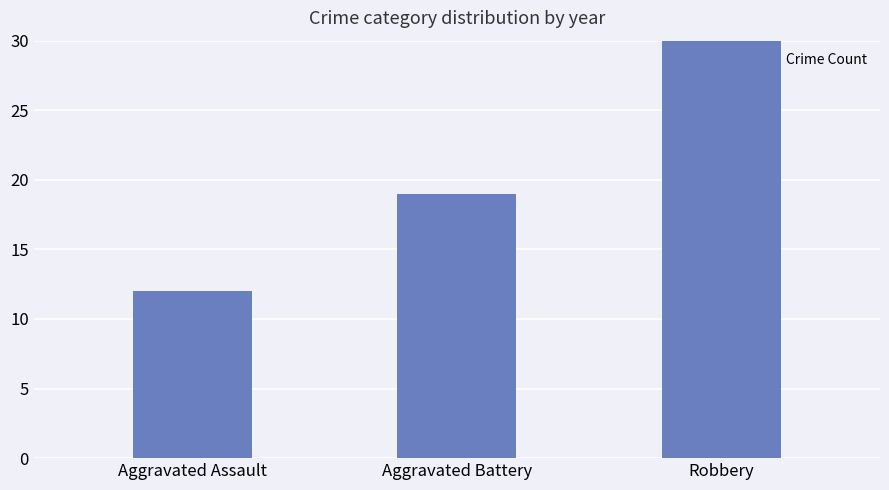

Reading left to right, list all the values displayed in this chart.

Aggravated Assault=12	Aggravated Battery=19	Robbery=57